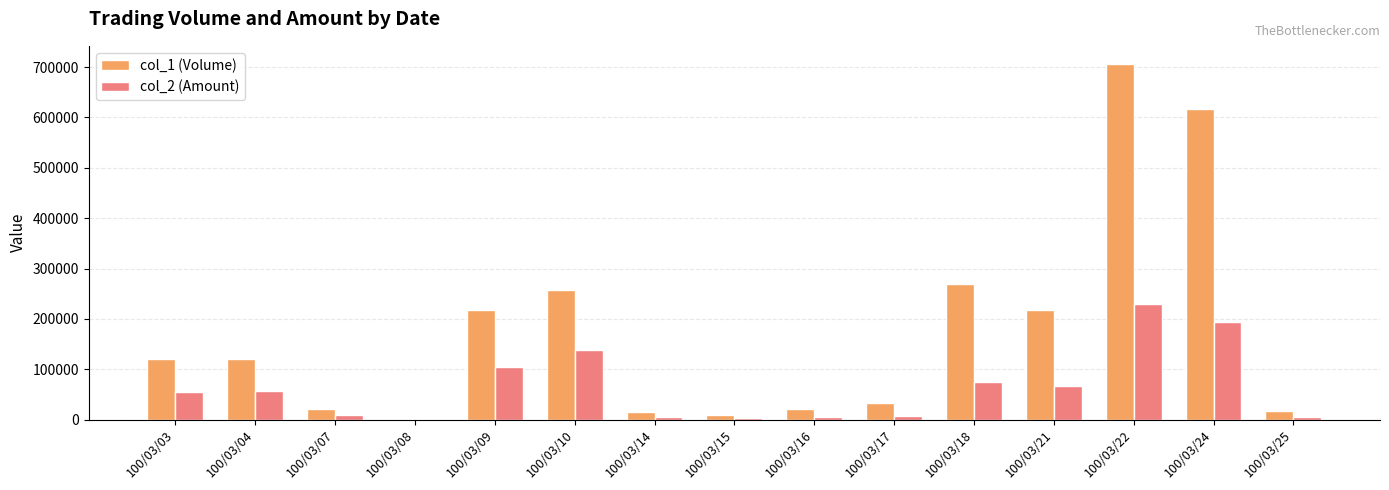

Which series has the largest total across all categories?

col_1 (Volume)